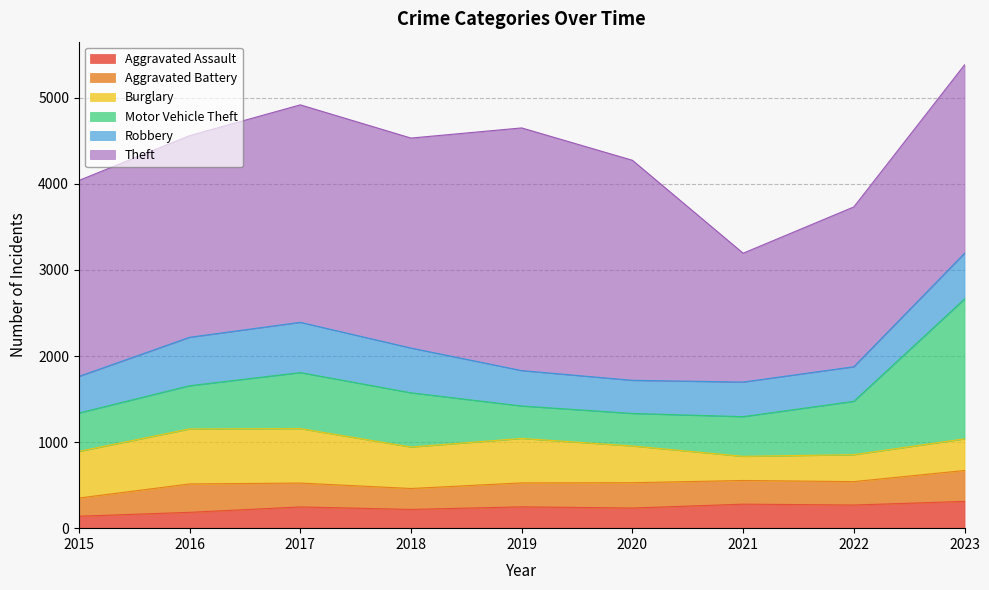

True or false: Aggravated Battery has a value of 211 at 2015.

True